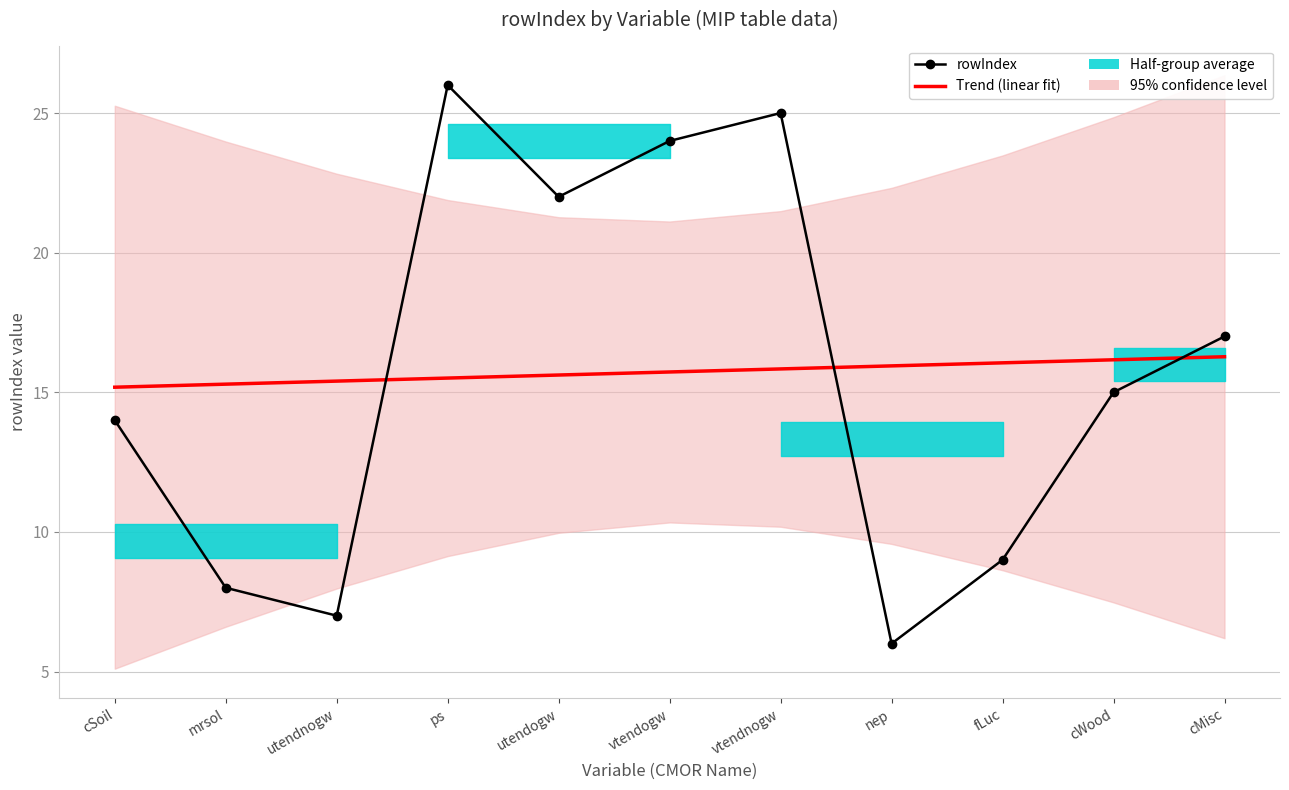

What position from the left is ps?

4